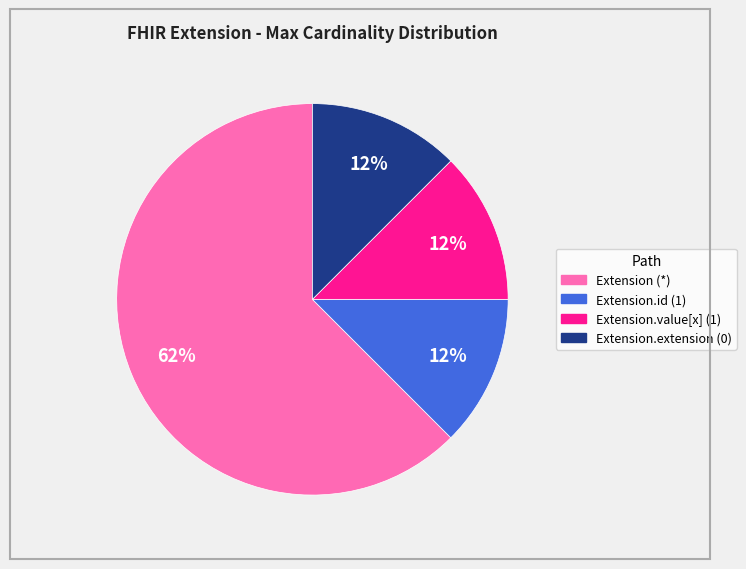

To the nearest percent, what is the average slice percentage?

25%